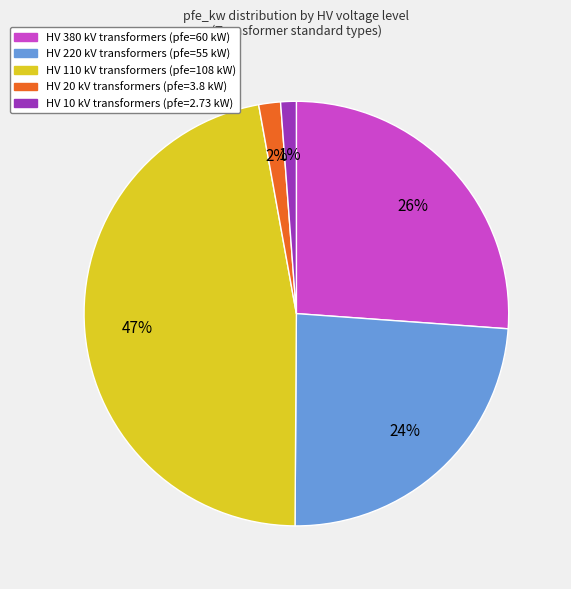

To the nearest percent, what is the difference between the largest and smallest slice percentages?

46%